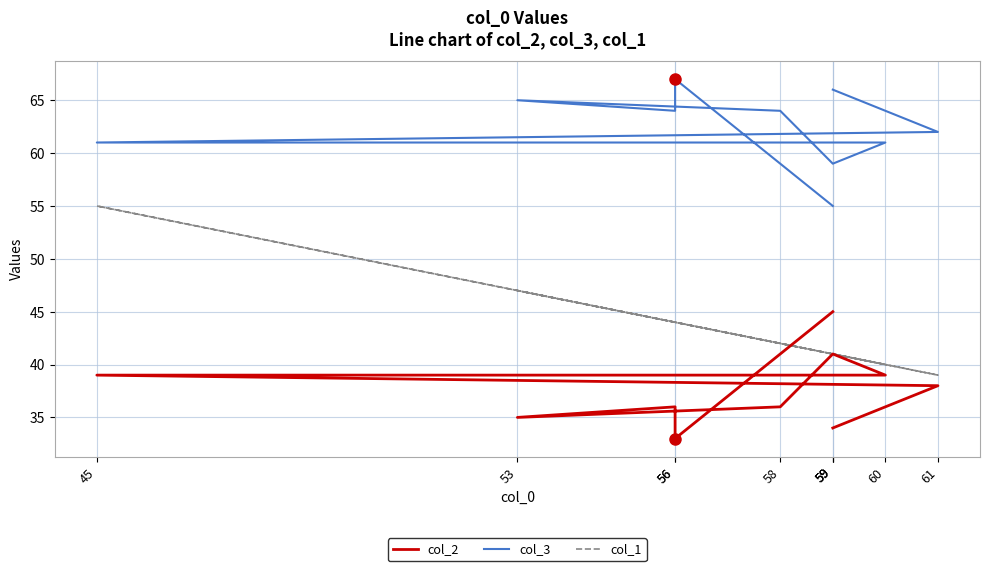

True or false: col_3 has a value of 61 at 60.

True